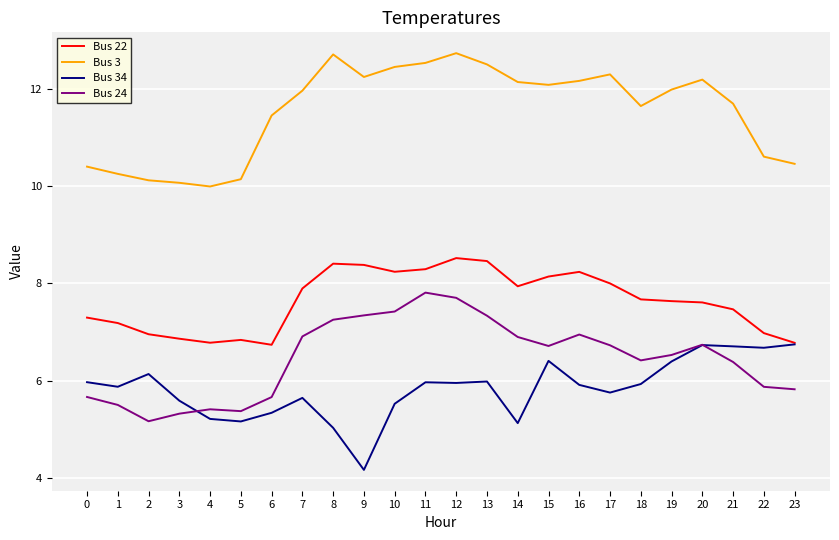

What is the difference between the highest and lowest values at 6?

6.1